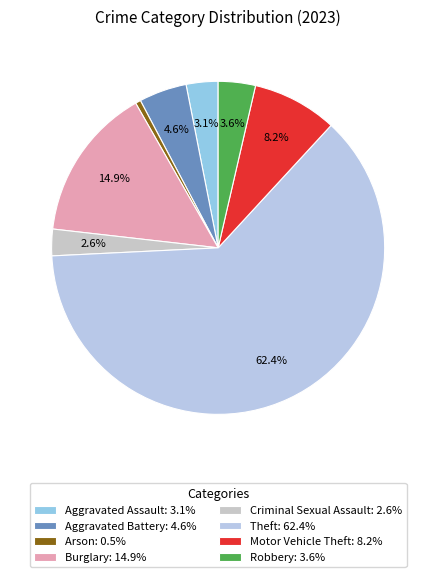

Count the number of slices in the pie.

8